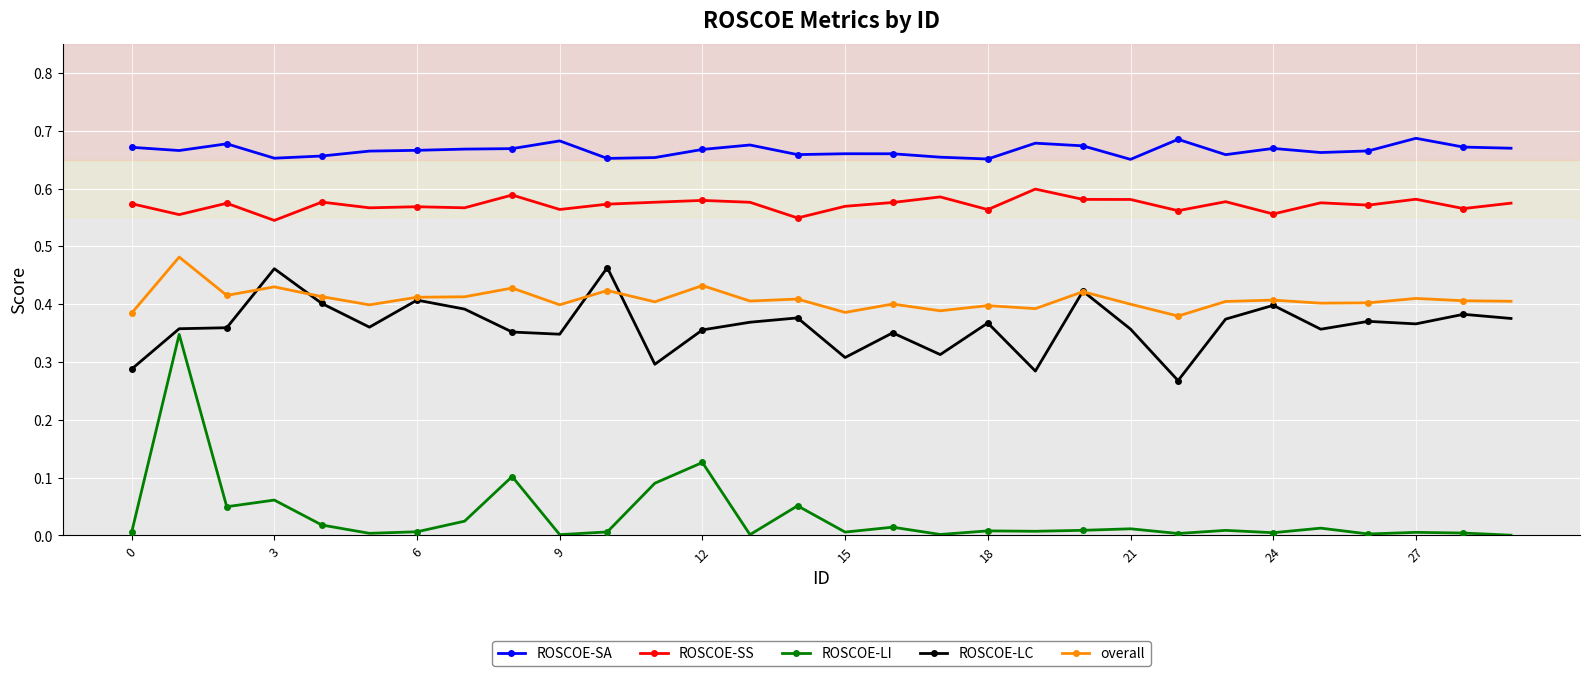

Which series has the largest total across all categories?

ROSCOE-SA